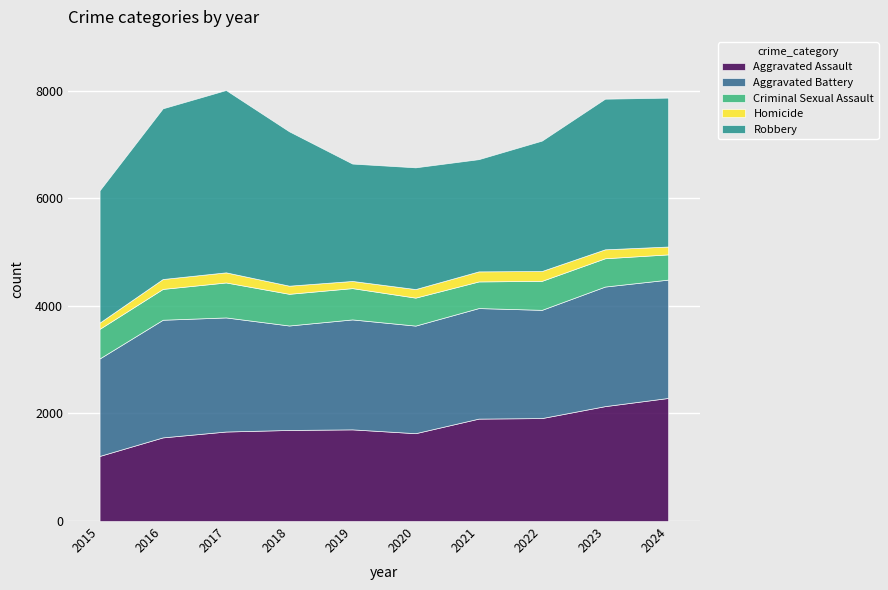

True or false: Homicide and Robbery cross at least once.

False